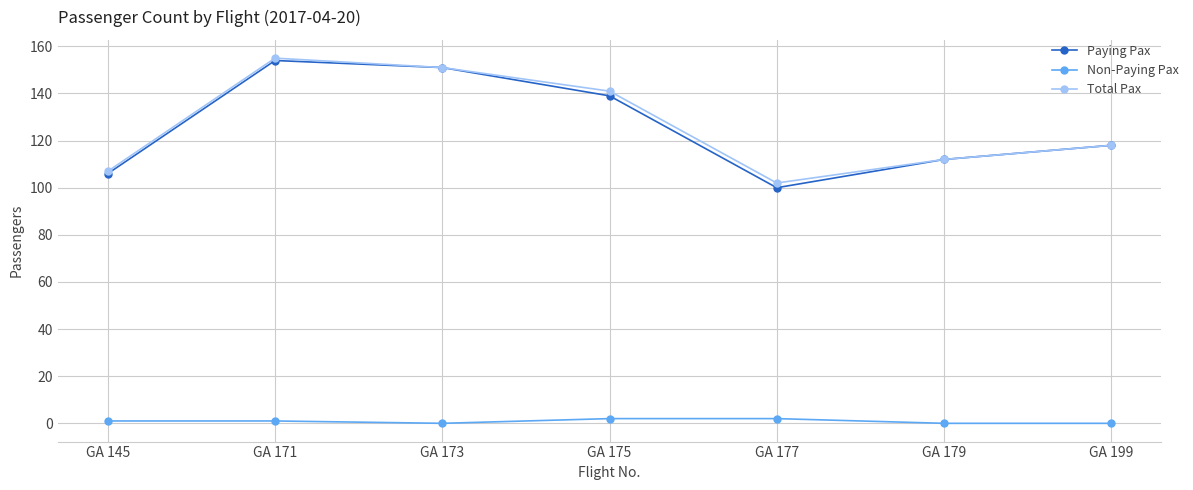

What are all the series names shown in the legend?

Paying Pax, Non-Paying Pax, Total Pax